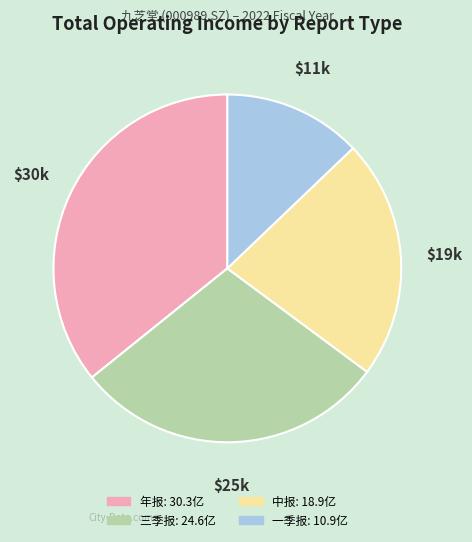

Is the sum of 三季报 and 中报 greater than half?

Yes